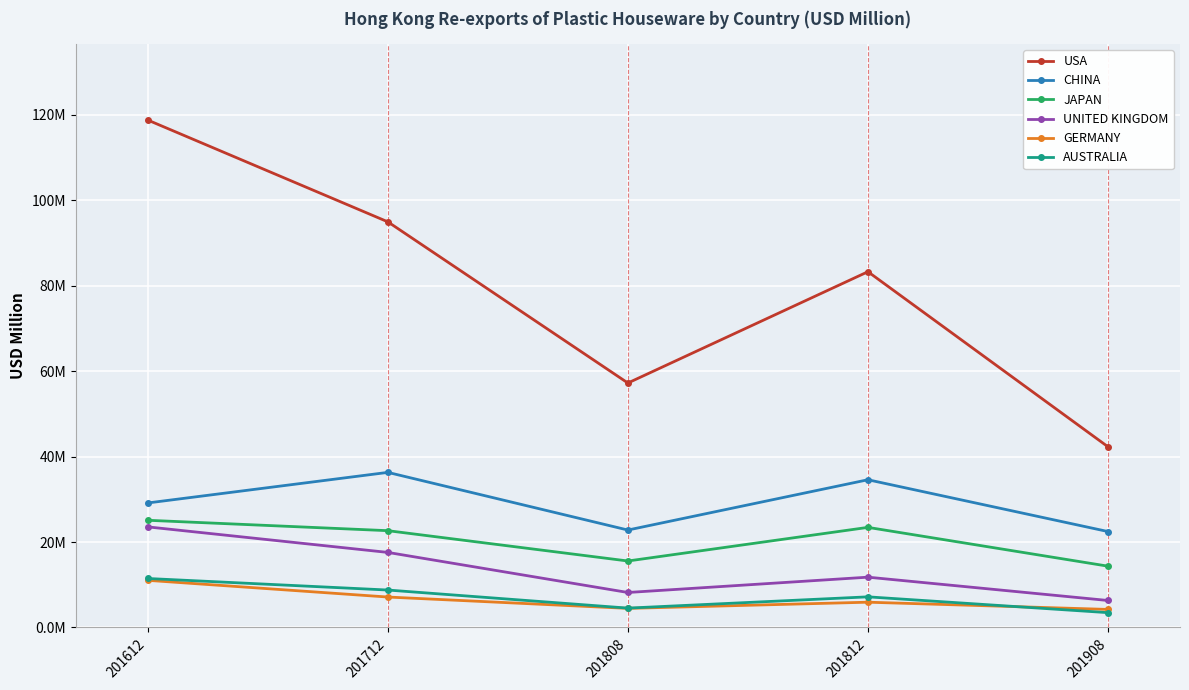

Does the chart have visible grid lines?

Yes